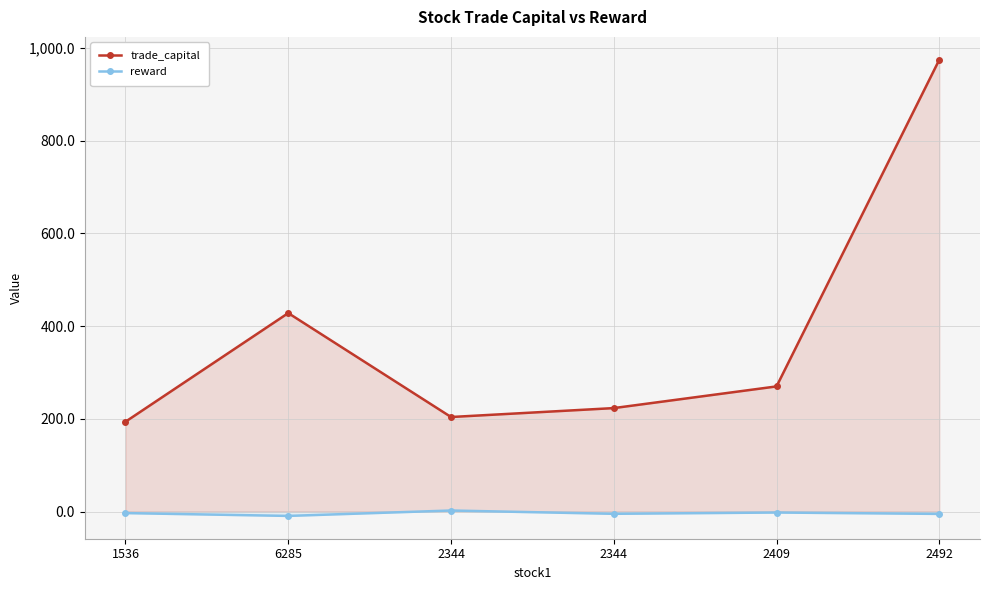

How many data points in trade_capital are above 269?

3